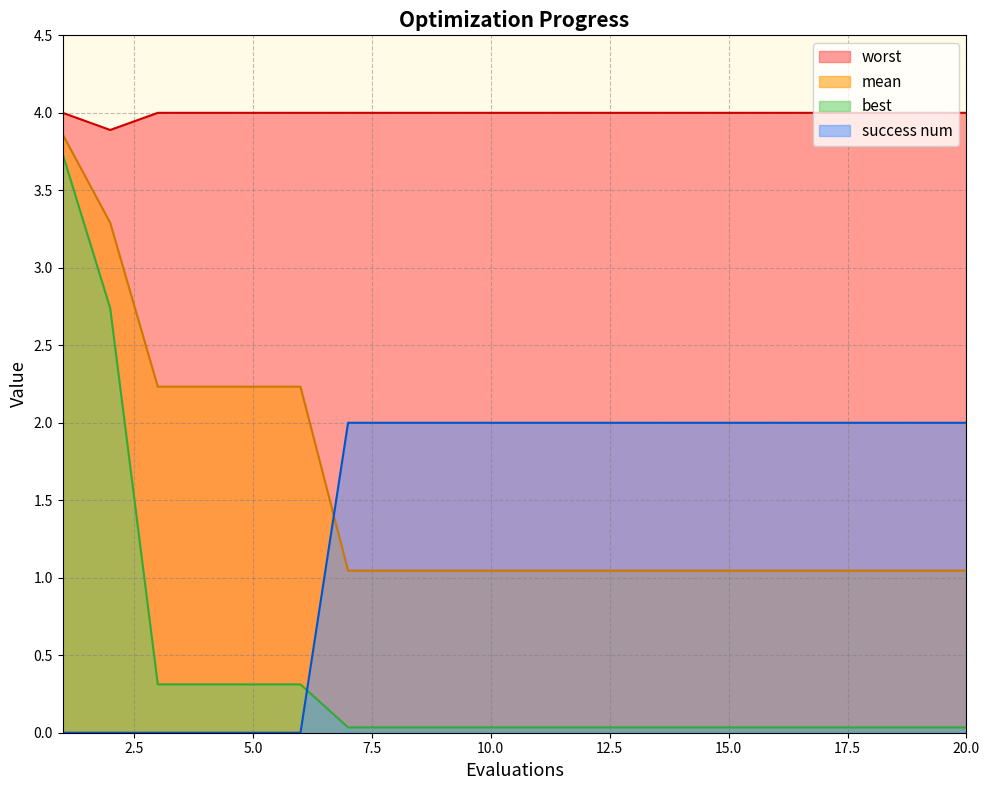

What is the sum of the success num values at 18 and 2?

2.0